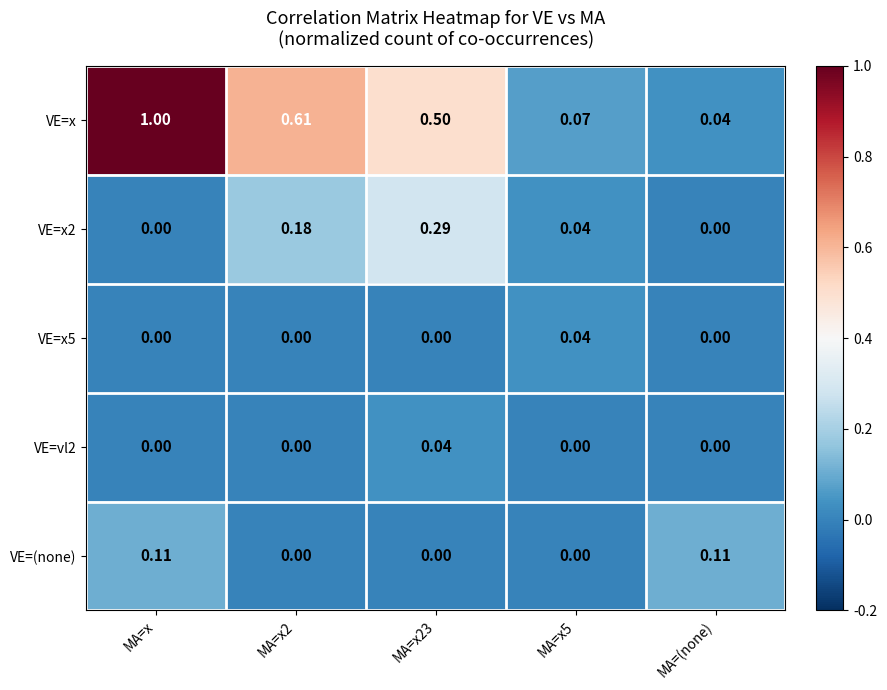

Which category has the highest value across all series?

MA=x